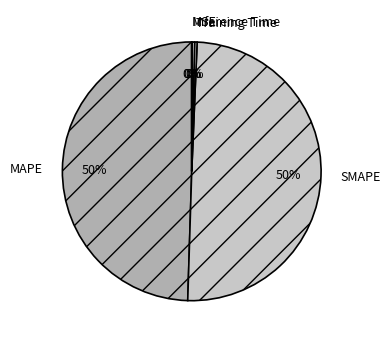

What percentage is the SMAPE slice, to the nearest percent?

50%